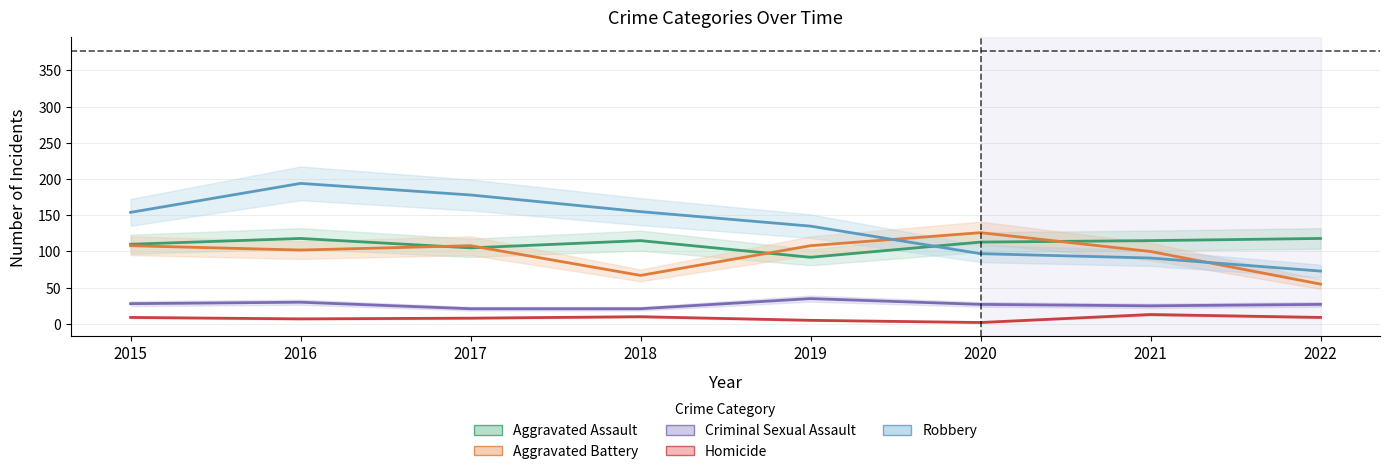

True or false: Aggravated Battery and Aggravated Assault intersect in this chart.

True